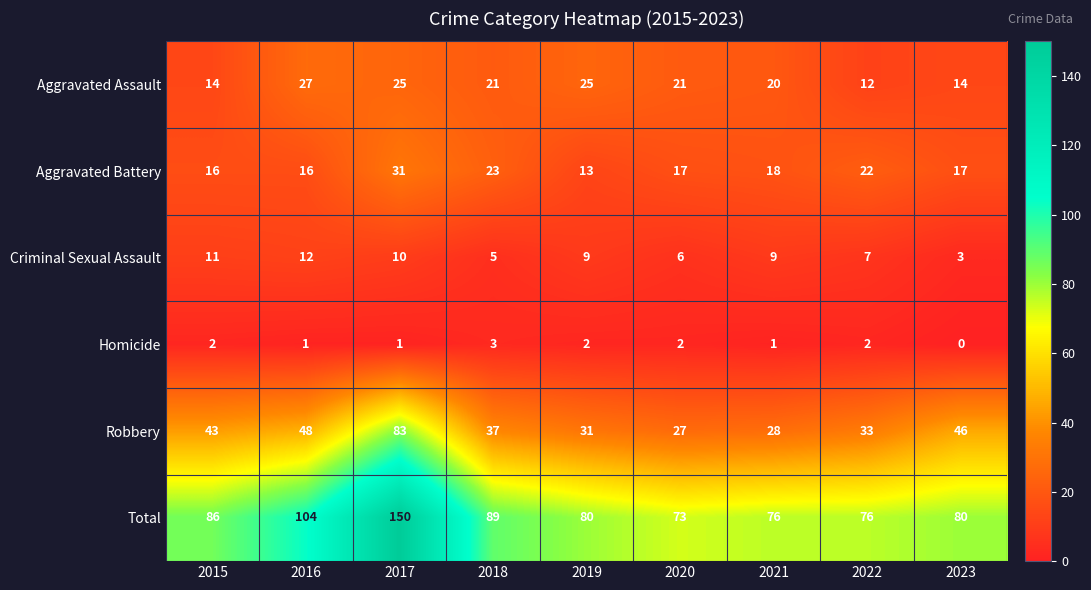

Count the number of data series in this chart.

6